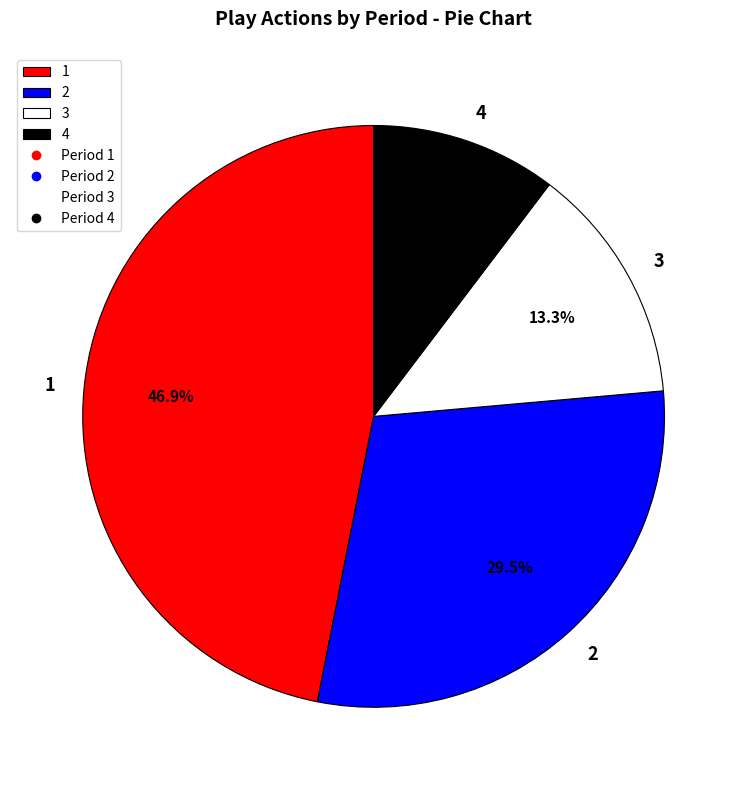

Is 4 the majority of the pie?

No